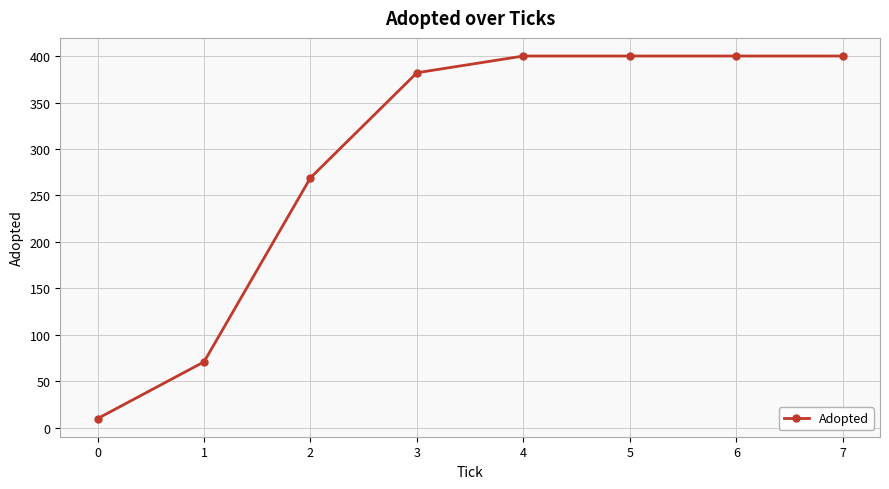

What is the change in value from 2 to 3?

+113